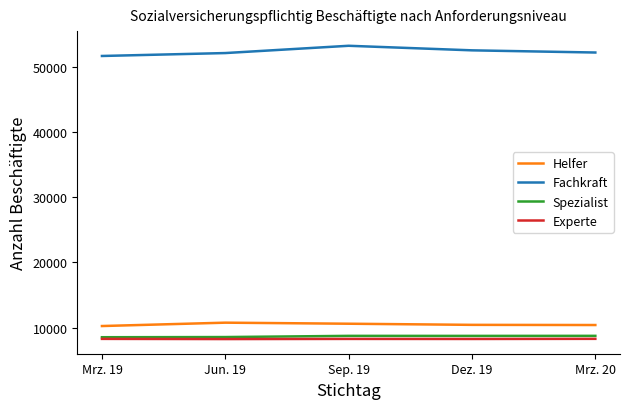

True or false: Experte has a value of 8270 at Dez. 19.

True